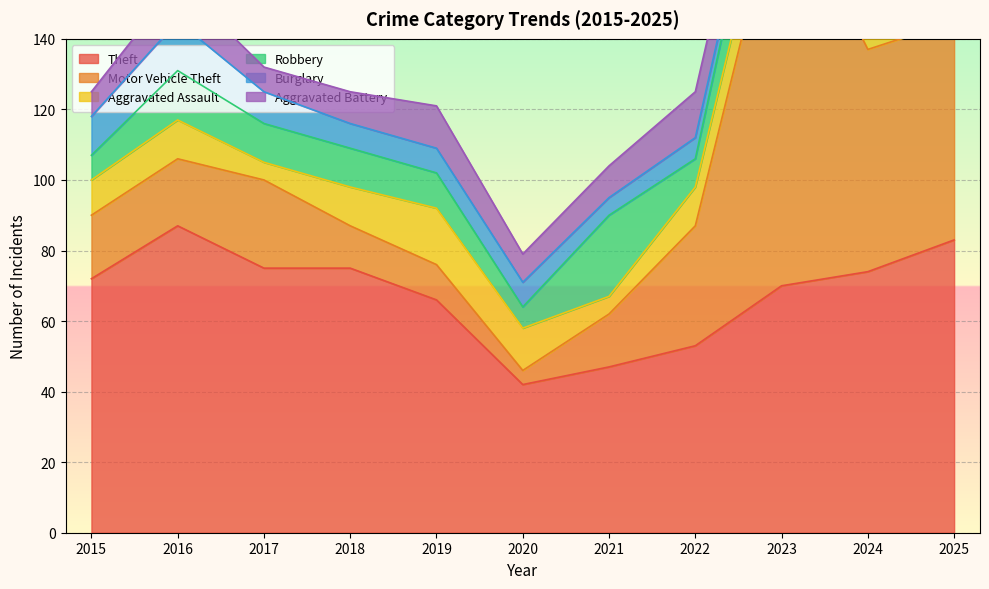

At how many categories does at least one series exceed 16?

11